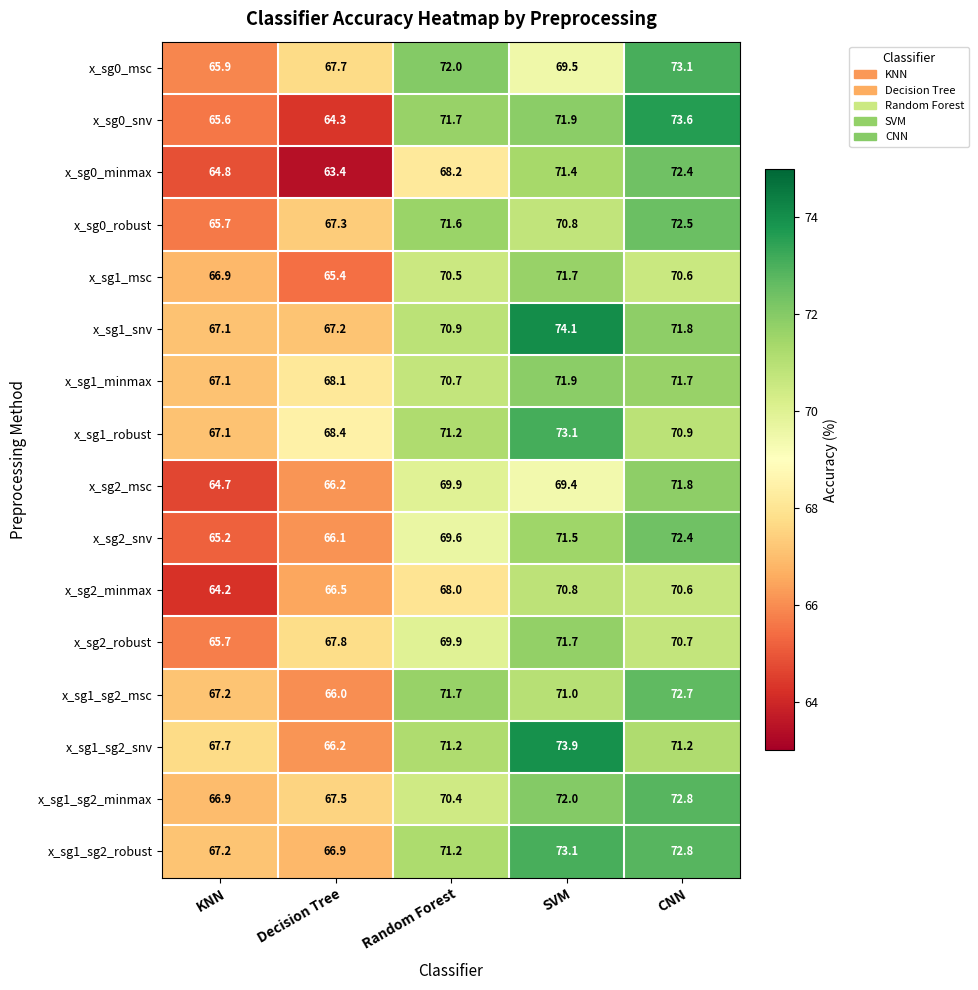

What is the difference between the maximum and minimum values in the x_sg1_sg2_minmax series?

5.9